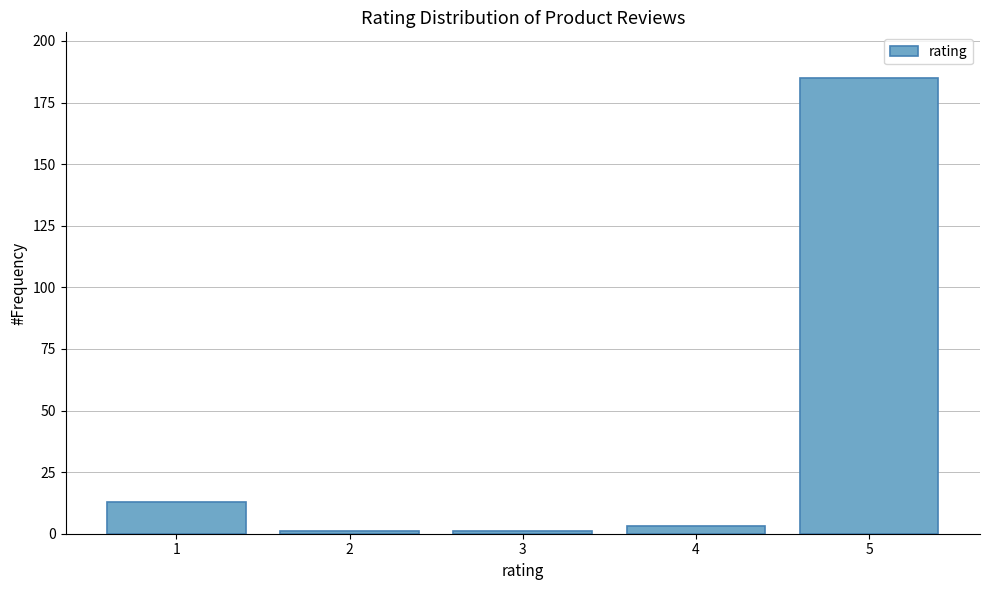

Reading right to left, transcribe all the data shown in this chart.

185	3	1	1	13